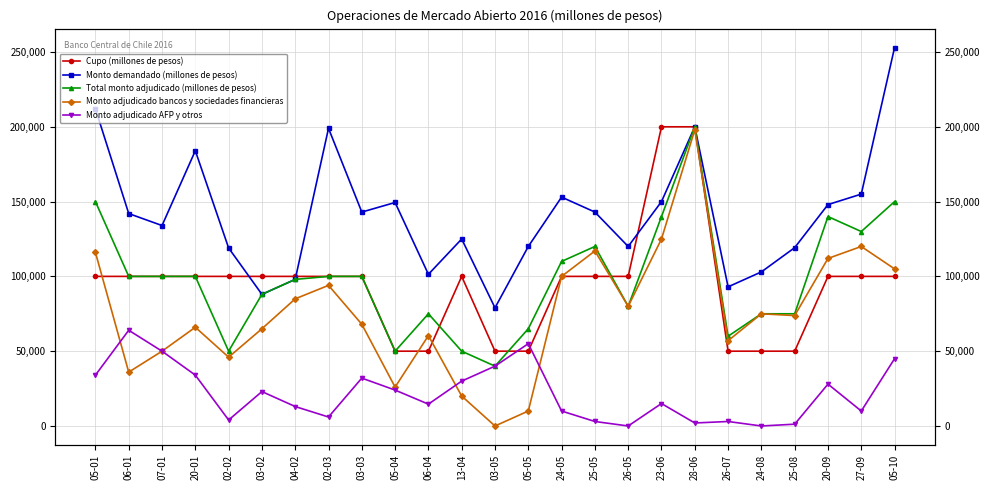

True or false: Monto adjudicado bancos y sociedades financieras and Monto demandado (millones de pesos) intersect in this chart.

False